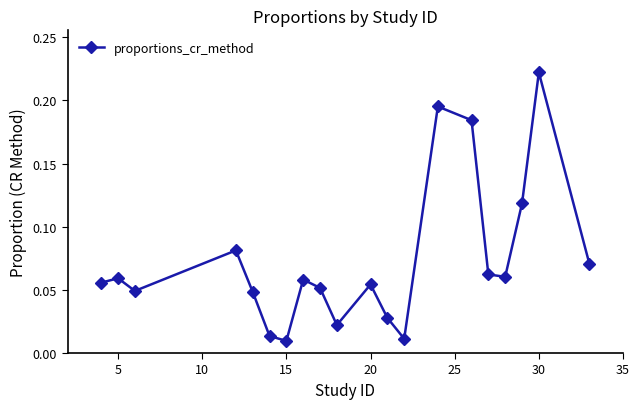

True or false: there are more than 1 points higher than both neighbors.

True